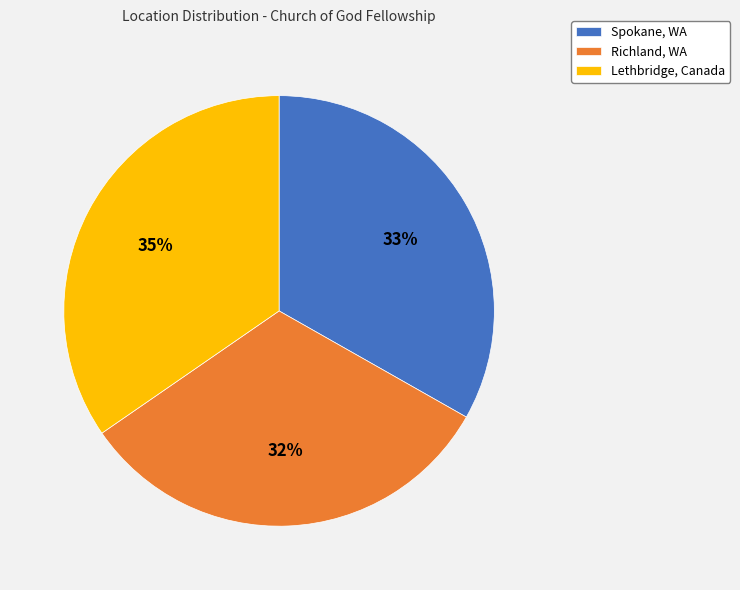

Do Lethbridge, Canada and Spokane, WA together represent more than half of the pie?

Yes